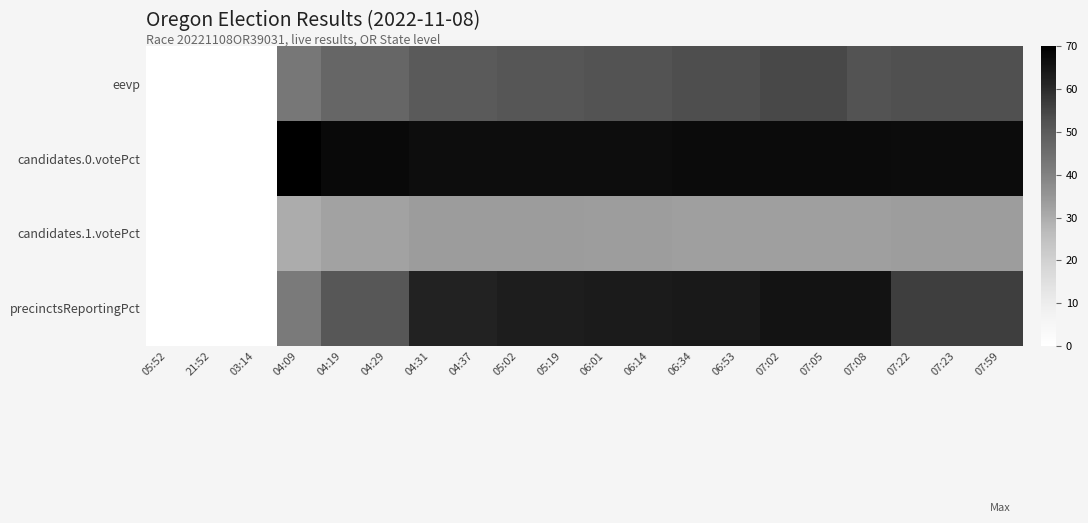

Reading left to right, list all the values displayed in this chart.

eevp: 05:52=0.0	21:52=0.0	03:14=0.0	04:09=42.5	04:19=47.0	04:29=47.0	04:31=50.1	04:37=50.1	05:02=51.4	05:19=51.4	06:01=52.0	06:14=52.0	06:34=53.3	06:53=53.3	07:02=54.3	07:05=54.3	07:08=52.0	07:22=52.7	07:23=52.7	07:59=52.7
candidates.0.votePct: 05:52=0.0	21:52=0.0	03:14=0.0	04:09=70.0	04:19=67.7	04:29=67.7	04:31=66.5	04:37=66.5	05:02=66.6	05:19=66.6	06:01=66.6	06:14=66.6	06:34=67.2	06:53=67.2	07:02=67.1	07:05=67.1	07:08=67.1	07:22=66.8	07:23=66.8	07:59=66.8
candidates.1.votePct: 05:52=0.0	21:52=0.0	03:14=0.0	04:09=30.0	04:19=32.3	04:29=32.3	04:31=33.5	04:37=33.5	05:02=33.4	05:19=33.4	06:01=33.4	06:14=33.4	06:34=32.8	06:53=32.8	07:02=32.9	07:05=32.9	07:08=32.9	07:22=33.2	07:23=33.2	07:59=33.2
precinctsReportingPct: 05:52=0.0	21:52=0.0	03:14=0.0	04:09=42.0	04:19=51.1	04:29=51.1	04:31=61.6	04:37=61.6	05:02=63.0	05:19=63.0	06:01=63.5	06:14=63.5	06:34=63.9	06:53=63.9	07:02=65.3	07:05=65.3	07:08=65.3	07:22=56.2	07:23=56.2	07:59=56.2